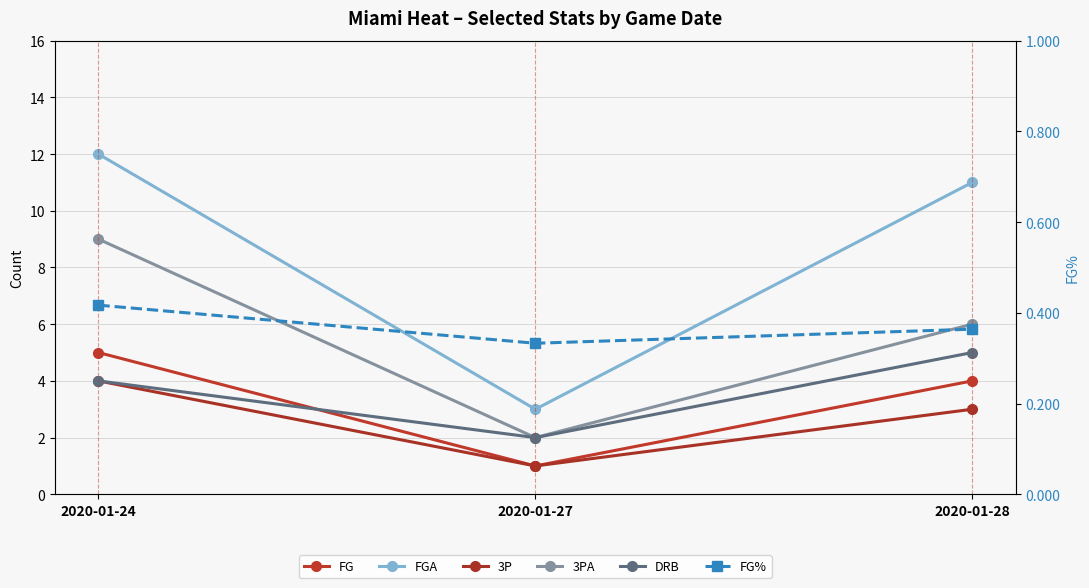

Is this an area chart (filled region under the line)?

No